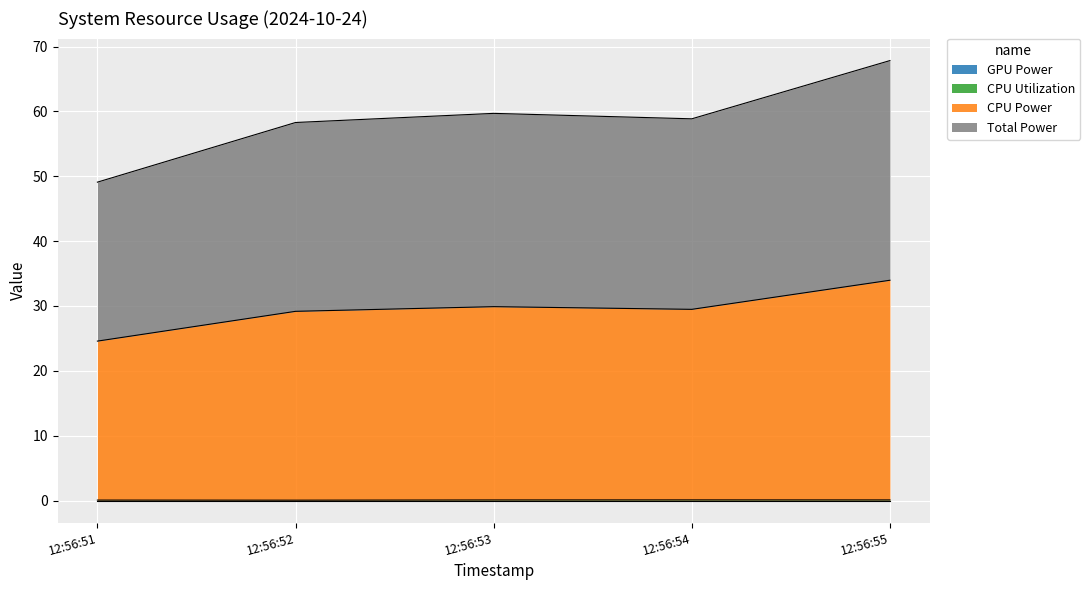

Which series has the largest total across all categories?

CPU Power